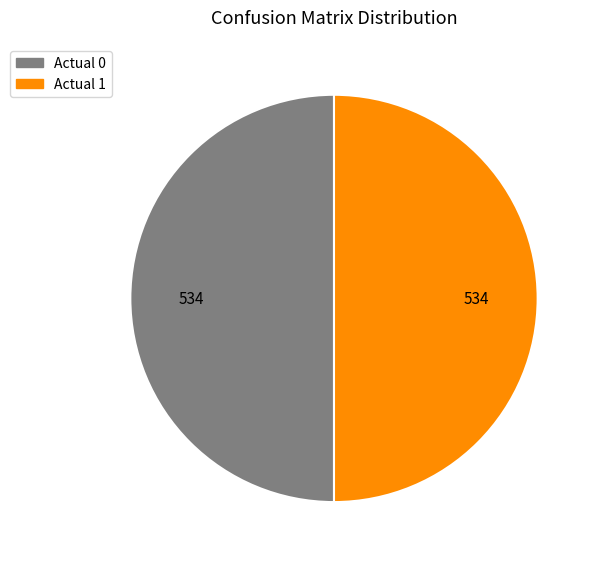

The Actual 0 slice represents 50% of the pie. True or false?

True